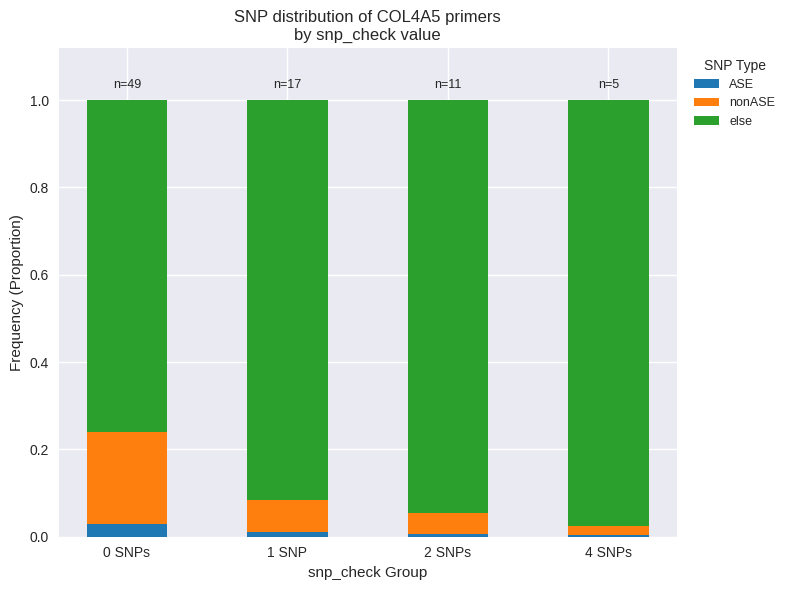

How many distinct data groups are displayed?

3